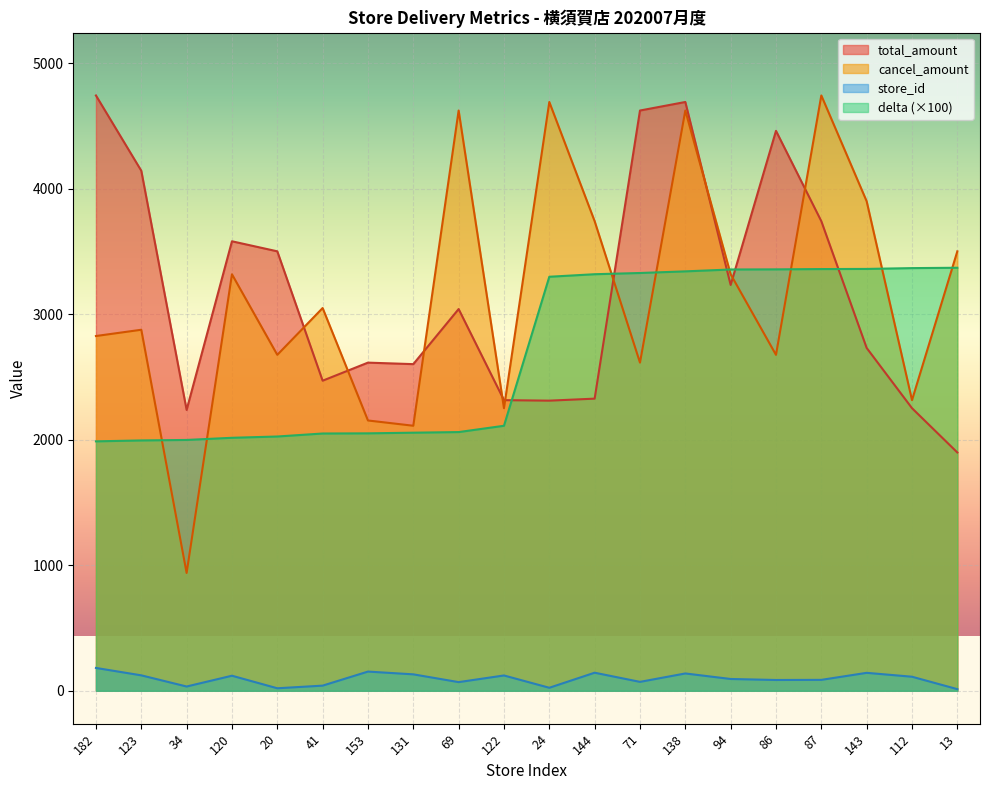

How many lines are shown in the chart?

4